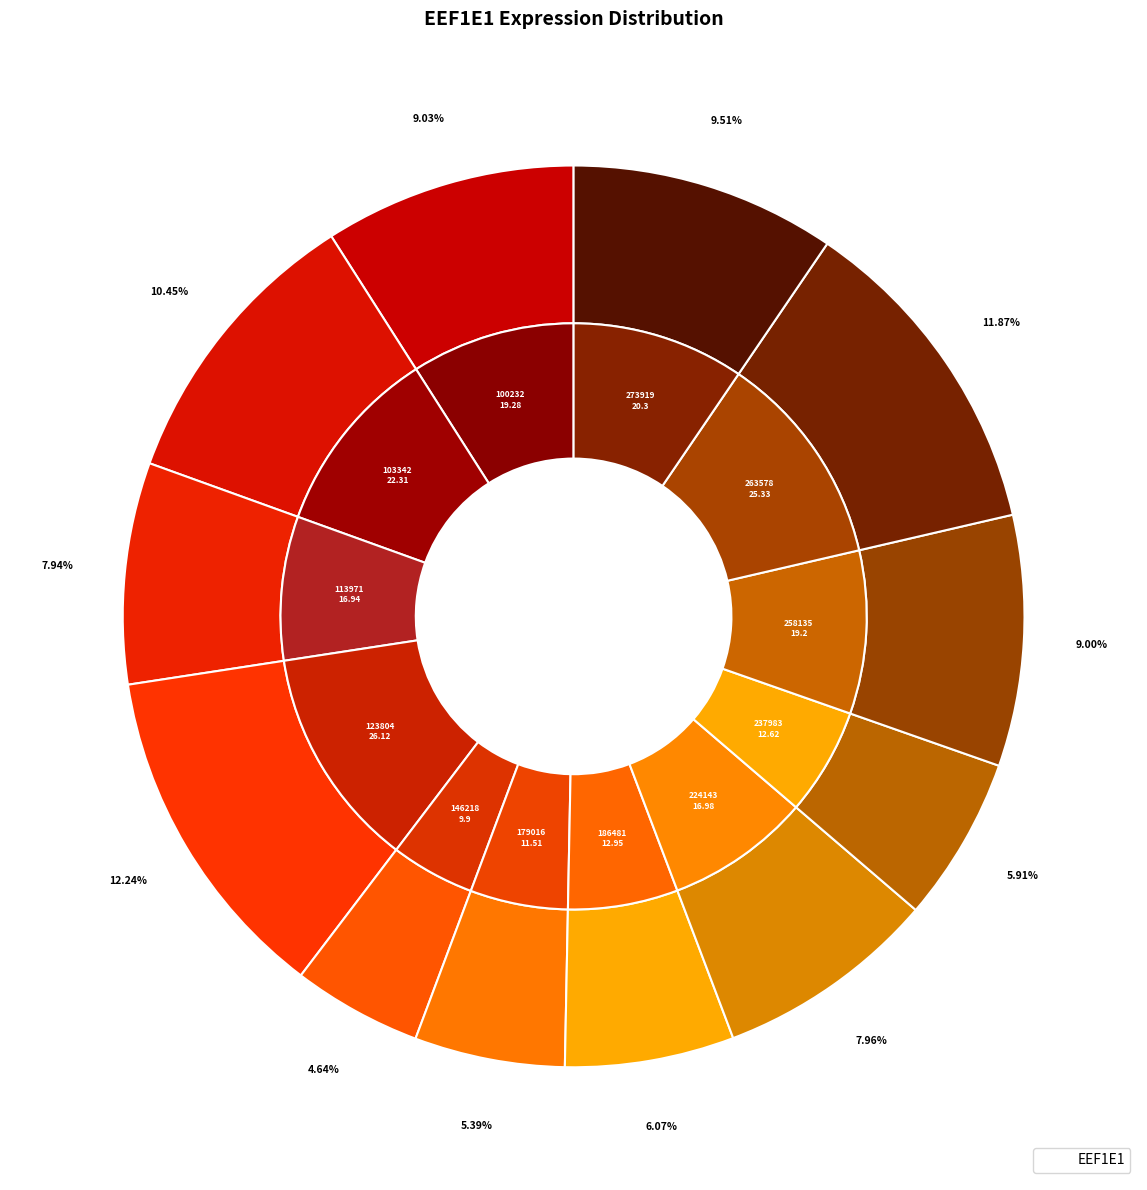

Do 179016 and 186481 together represent more than half of the pie?

No